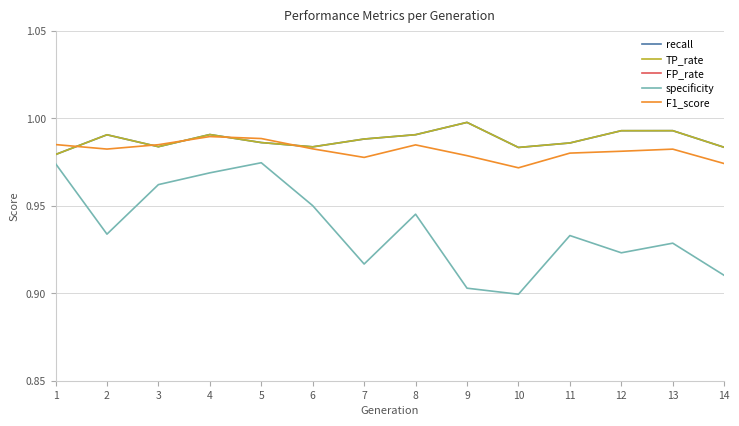

What is the difference between the second highest and second lowest values in the FP_rate series?

0.1